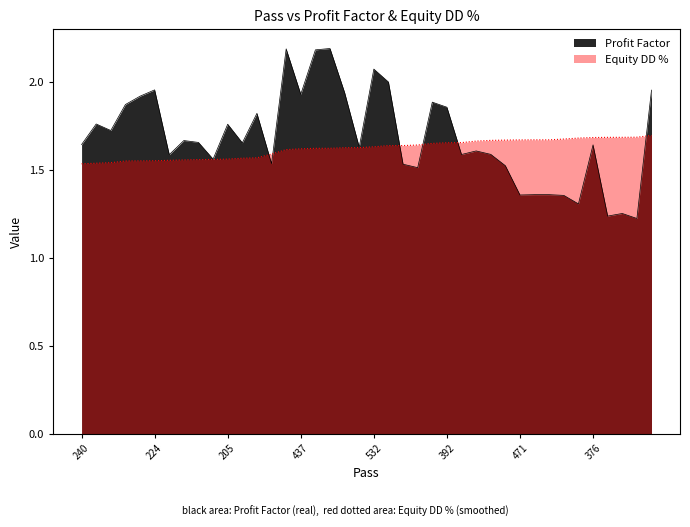

What are all the series names shown in the legend?

Profit Factor, Equity DD %